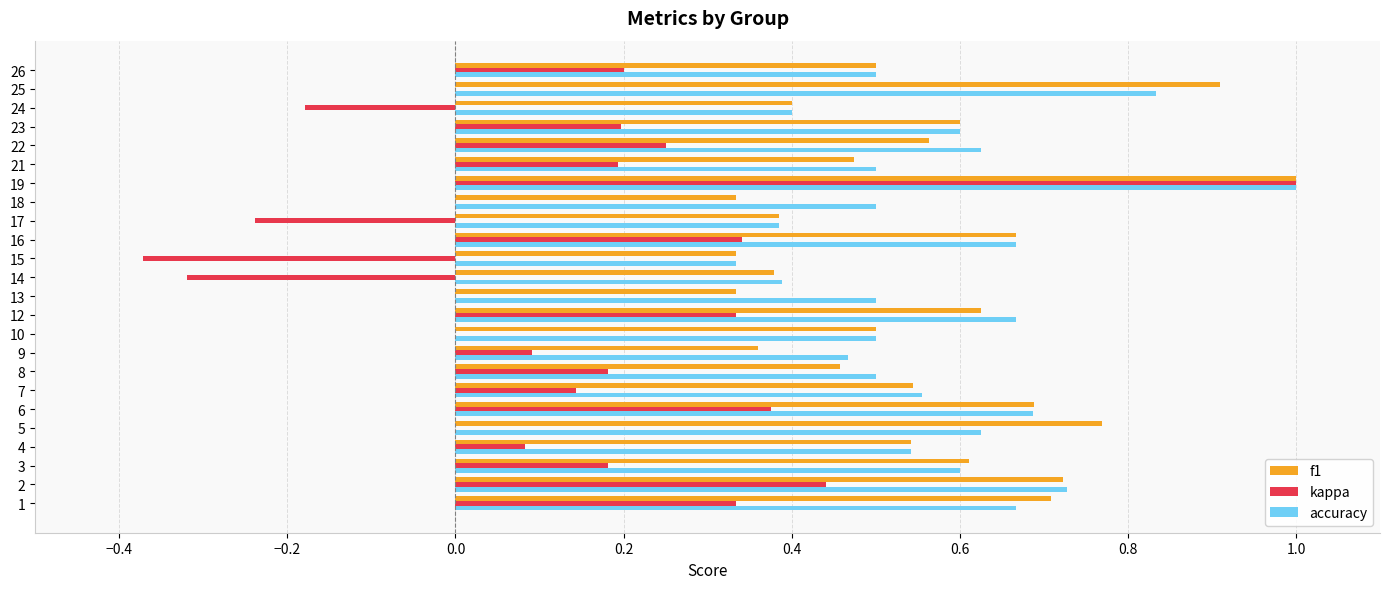

Between 18 and 23, which series saw the biggest shift?

f1